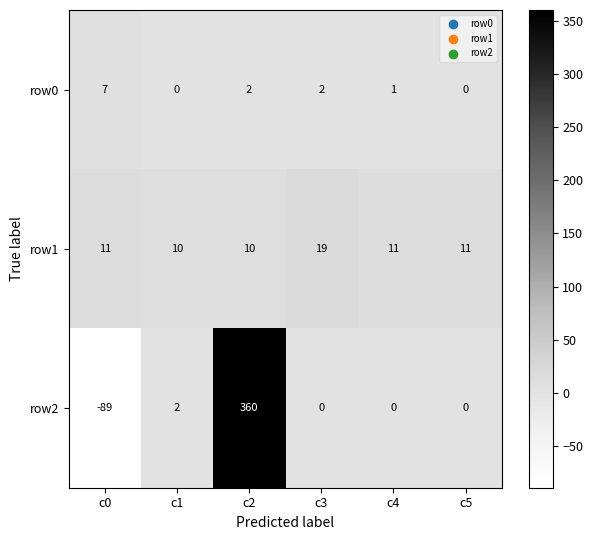

What is the total value across all series at c3?

21